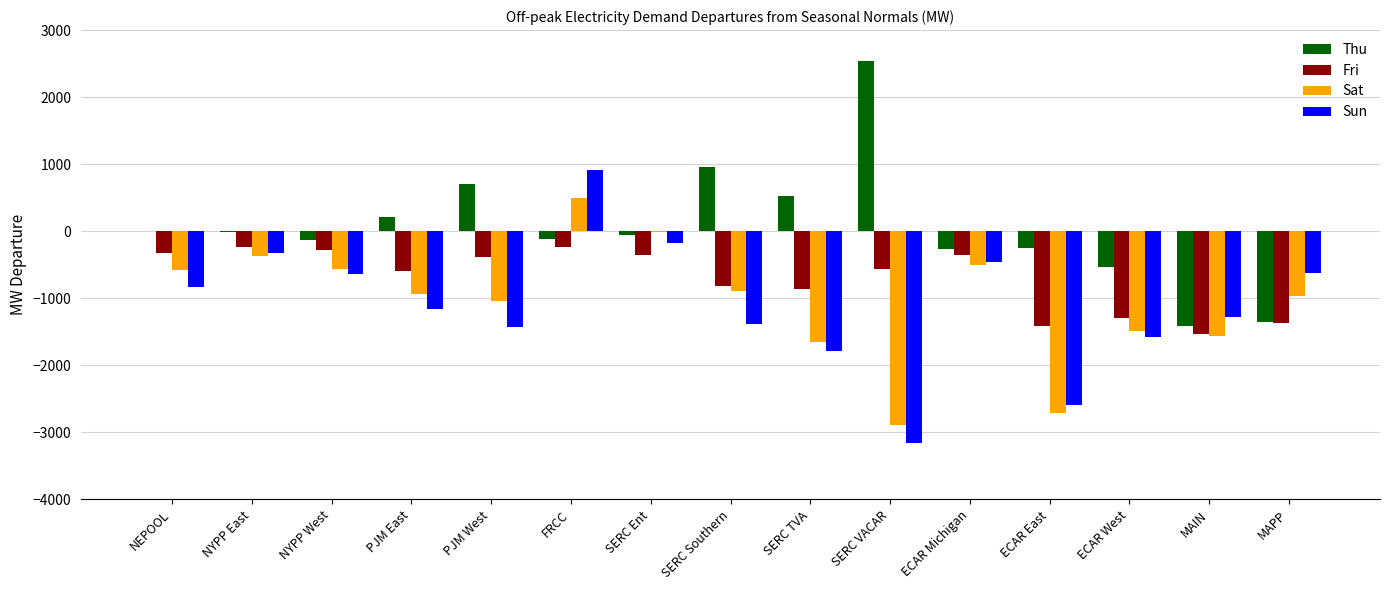

Which series has the largest range (max minus min)?

Sun